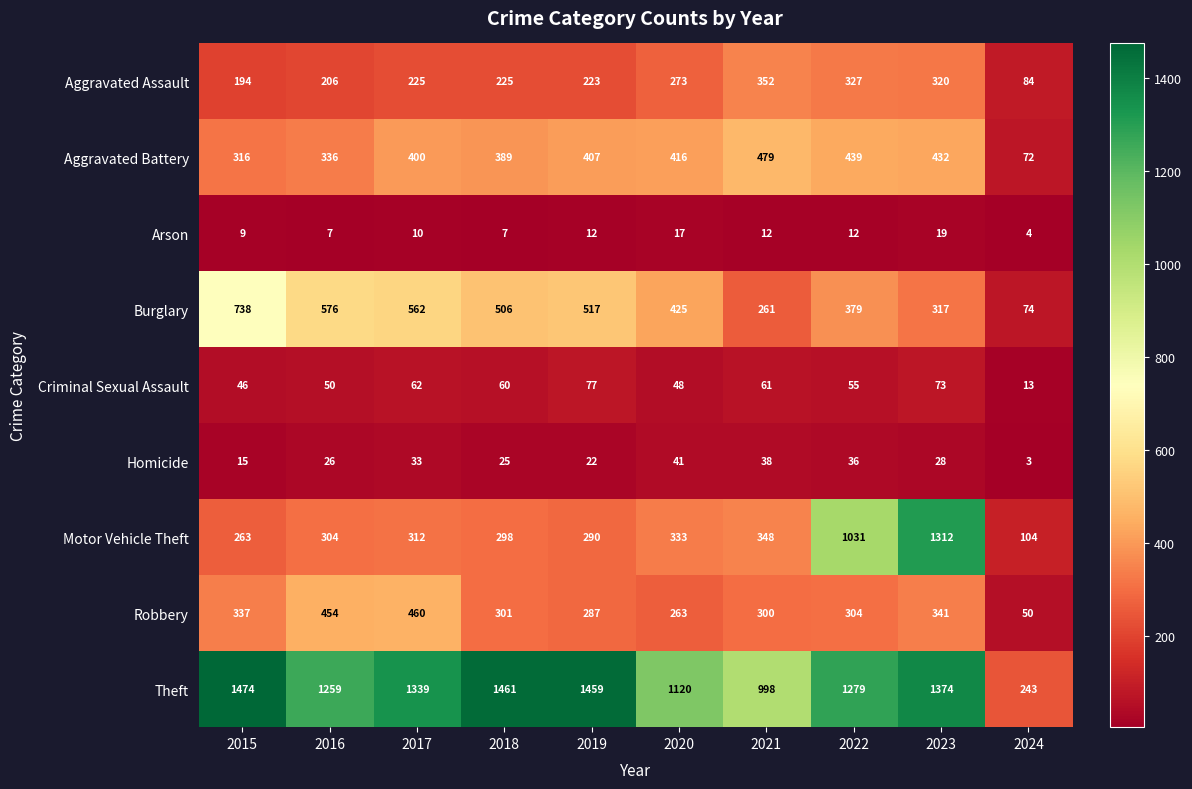

True or false: Aggravated Assault has a value of 131 at 2015.

False